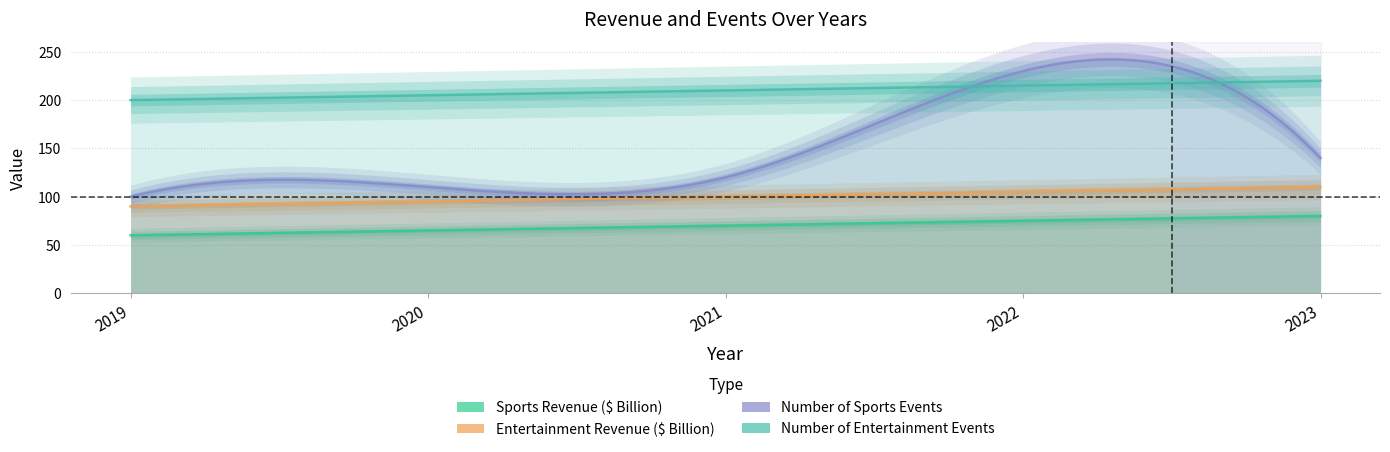

Which category has the lowest value across all series?

2019